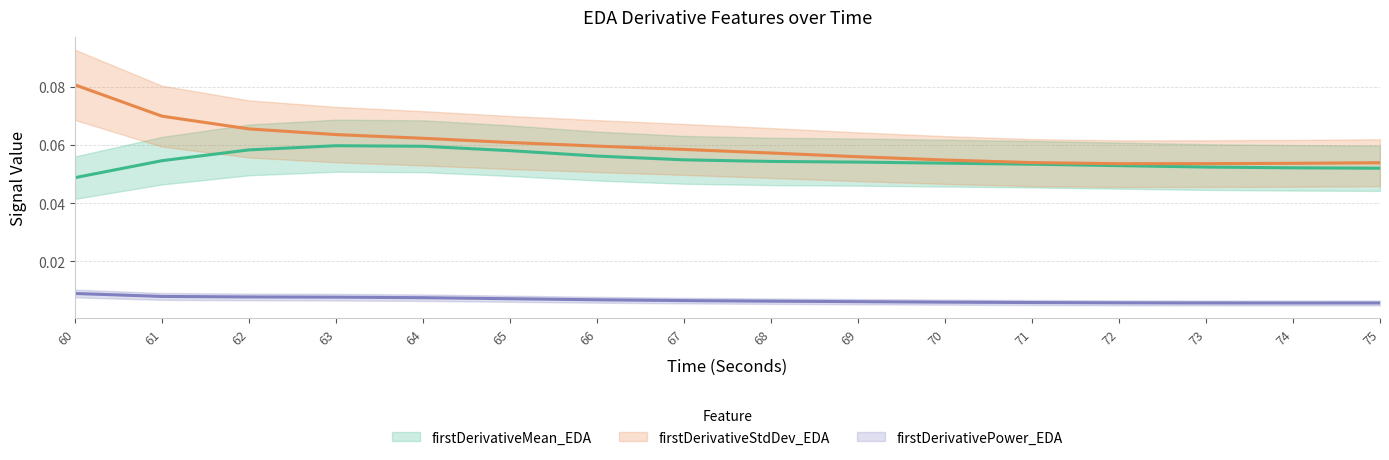

The firstDerivativeStdDev_EDA series shows 0.1 at 70. True or false?

True